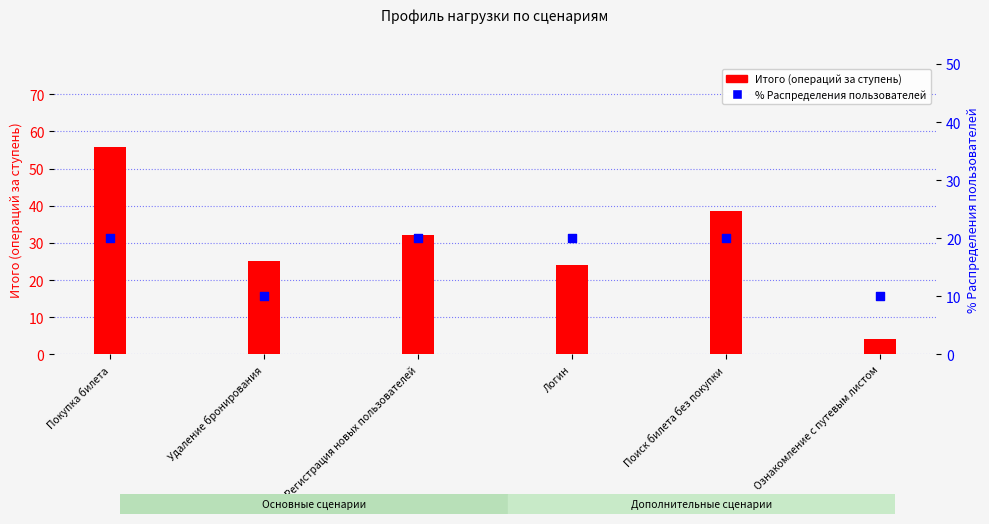

Which series reaches the minimum Y coordinate?

Итого (операций за ступень)